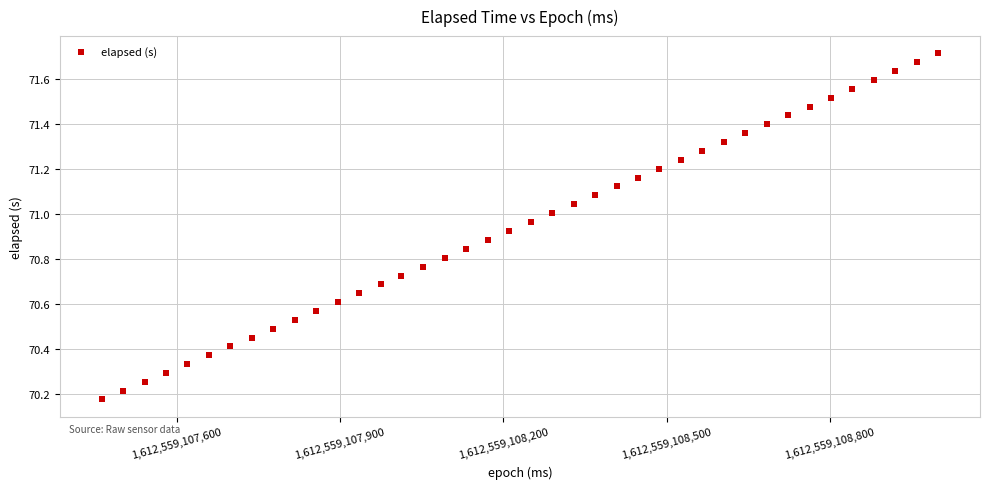

What is the range of X values (max minus min)?

1536.0